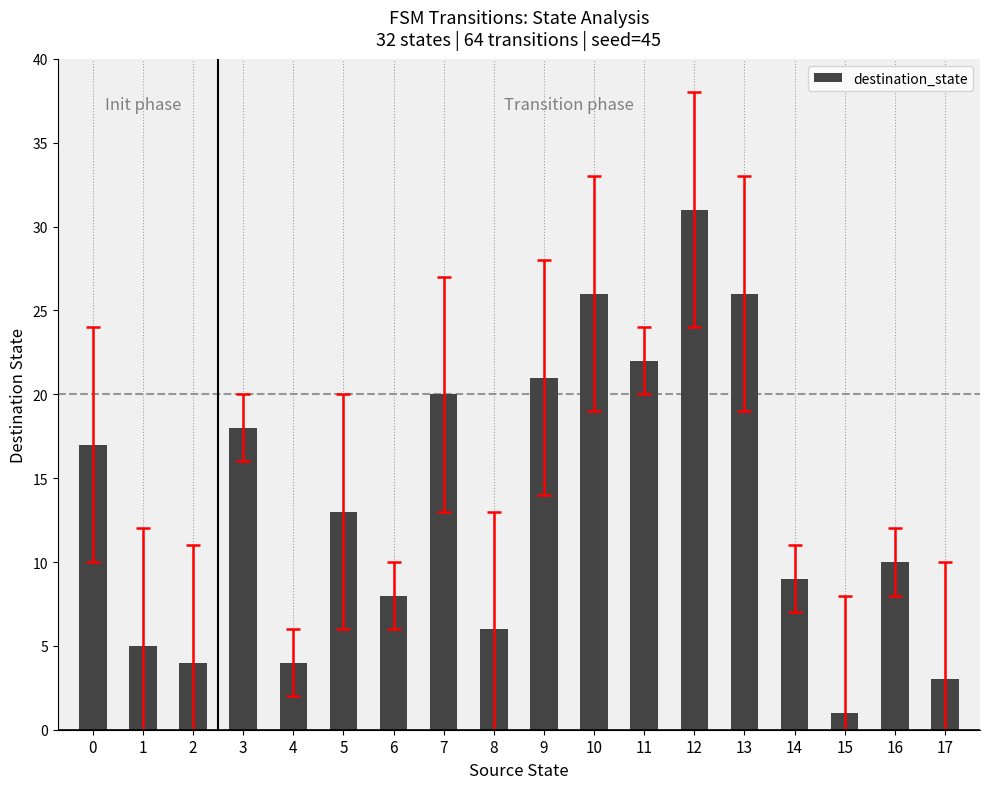

How many series are shown in this chart?

1